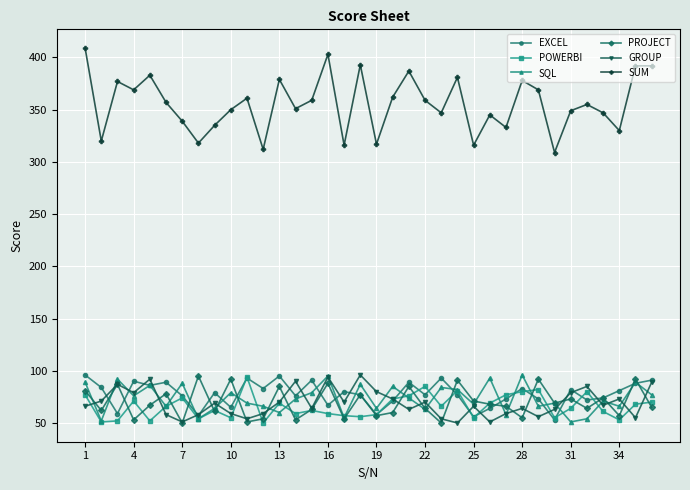

What is the maximum value for POWERBI?

94